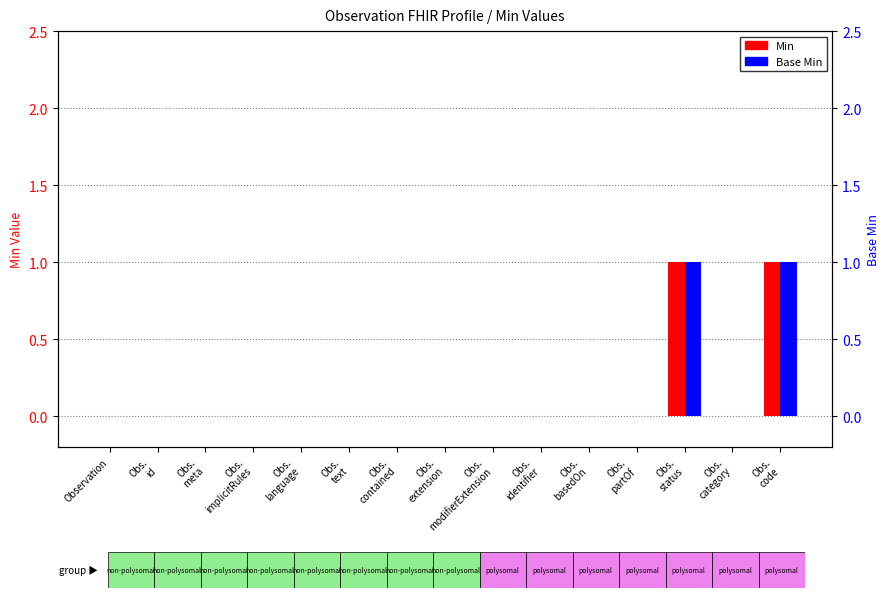

What is the sum of all Base Min values?

2